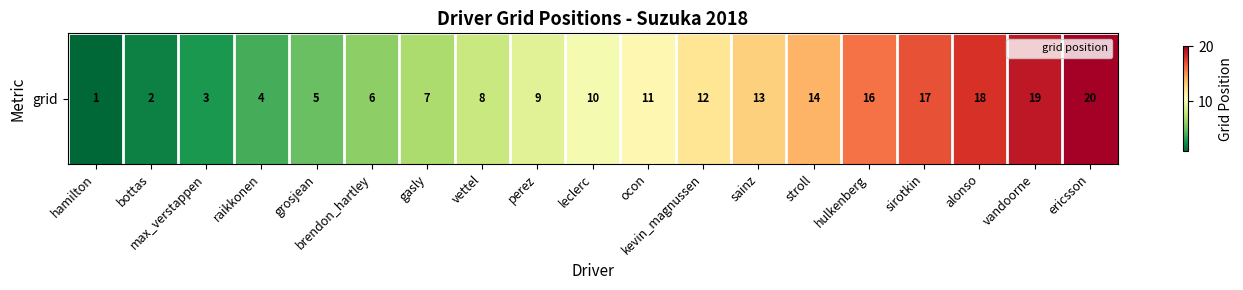

Count the number of data series in this chart.

1